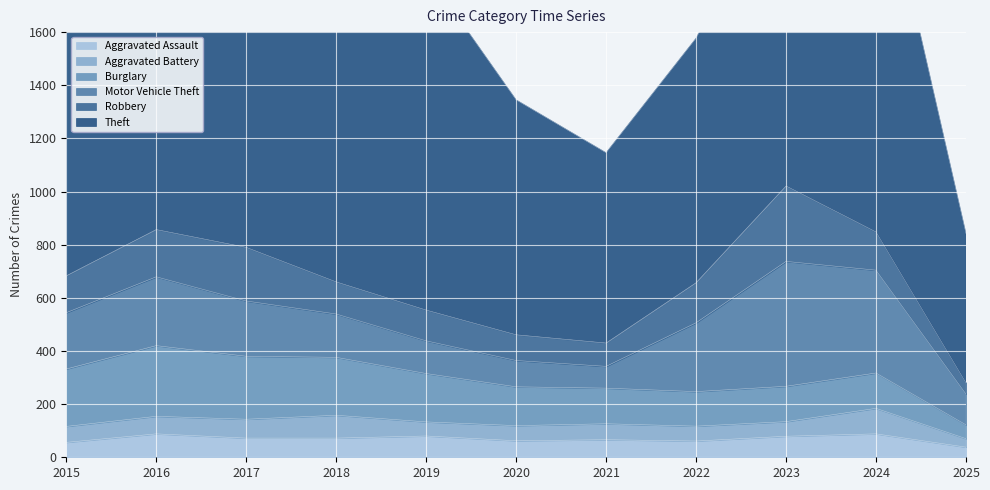

At which label does Theft first exceed 1151?

2017